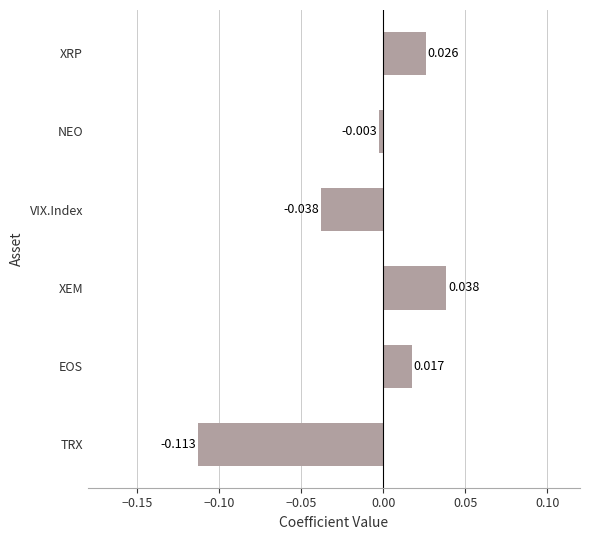

At which category does the chart reach its minimum across all series?

TRX